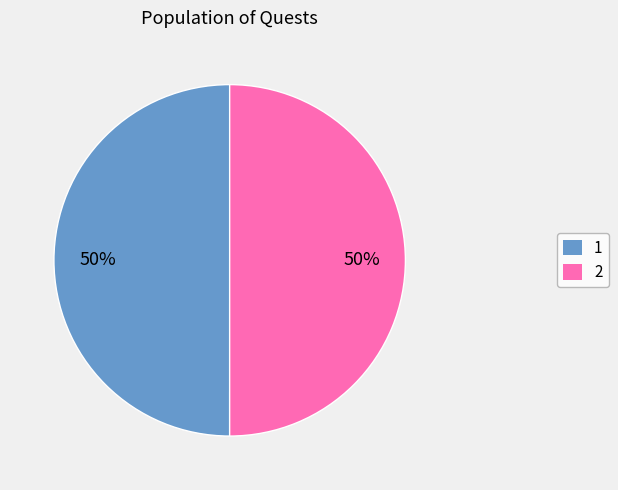

How many segments does this pie chart have?

2